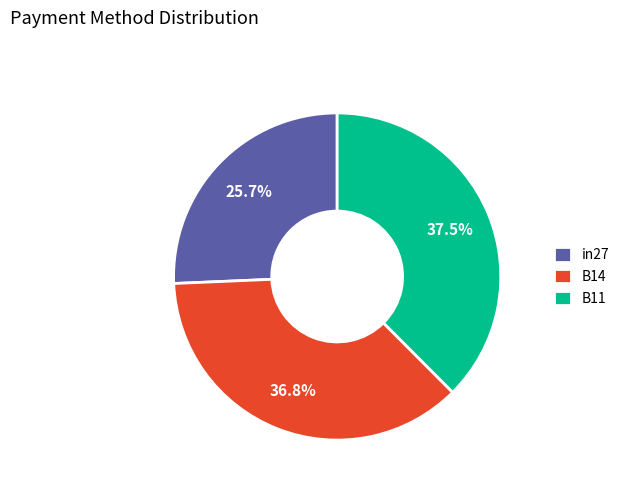

What percentage do B11 and in27 together represent?

63.2%